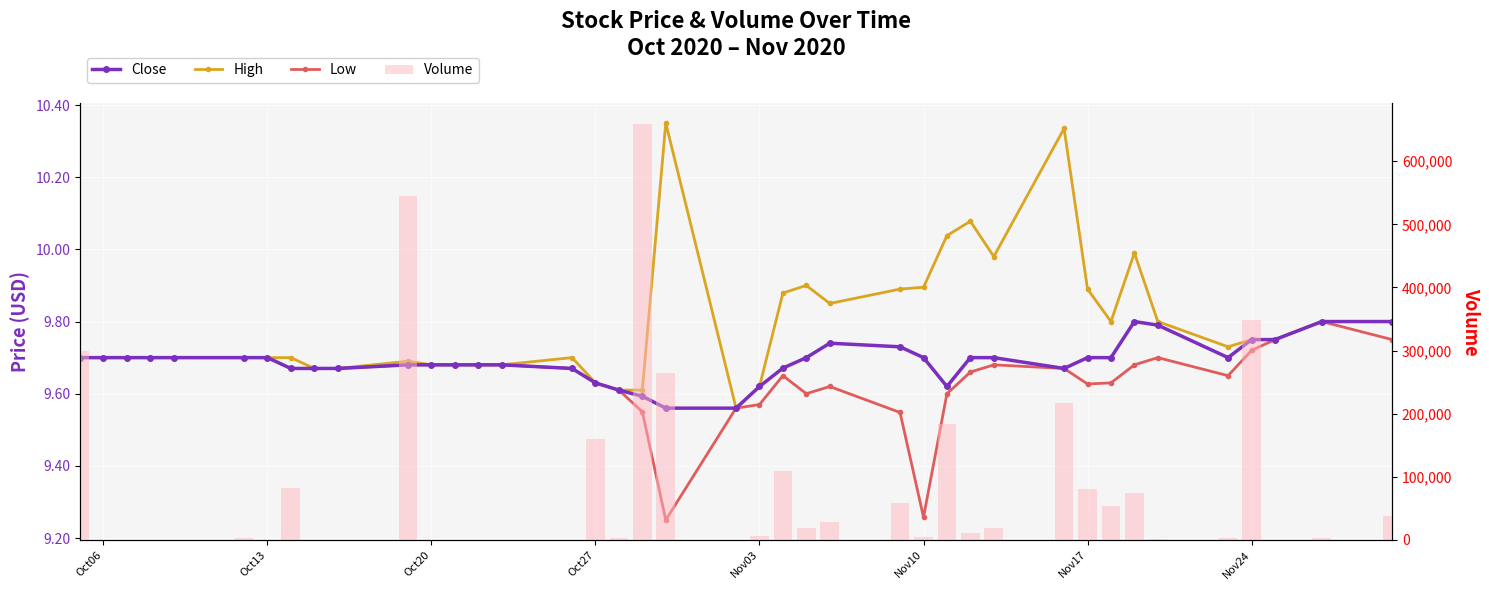

What is the value of the Close bar at the 3rd from the left?

9.7